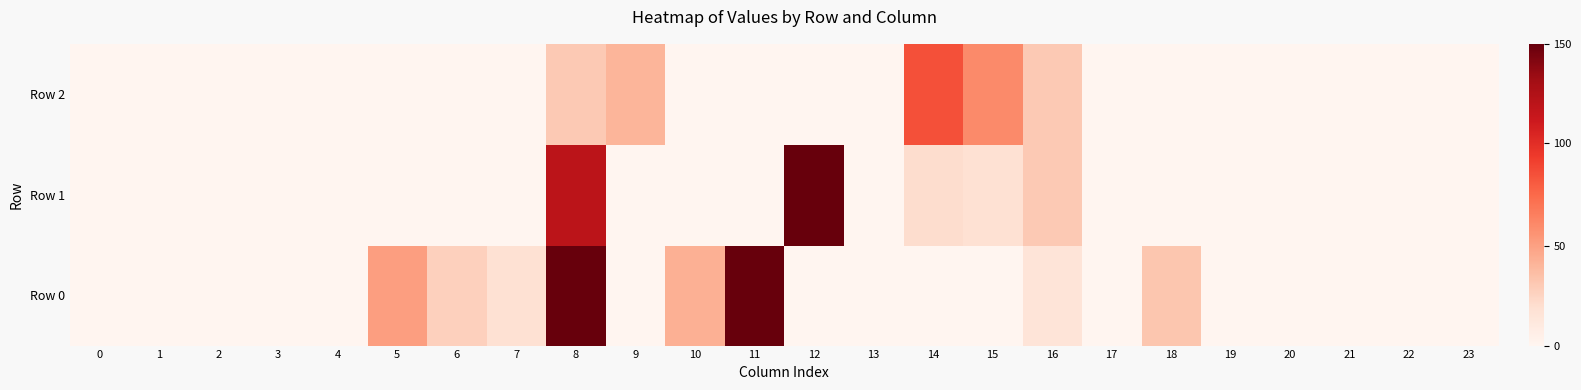

What is the spread (max minus min) of values at 11?

150.0